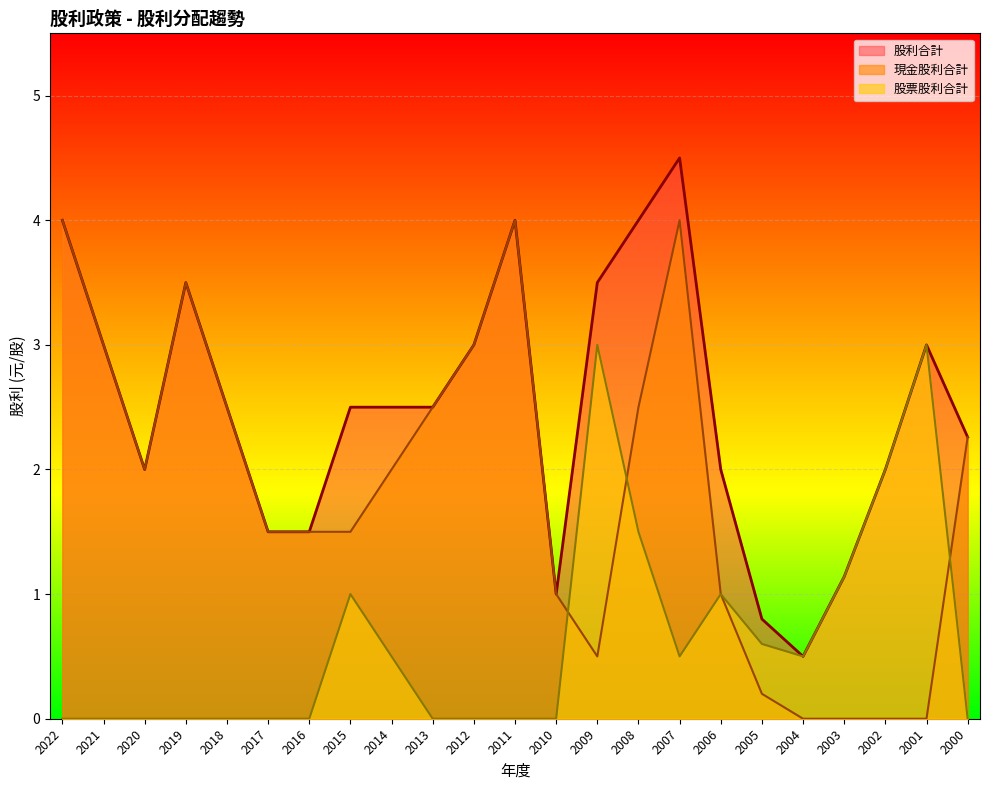

Count the number of categories in the chart.

23